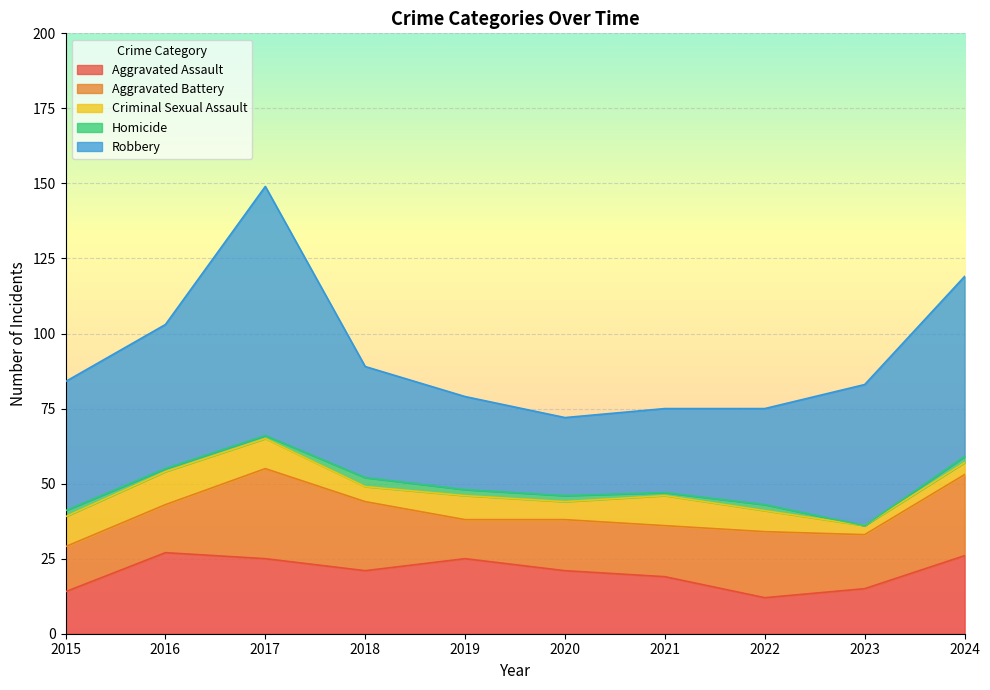

True or false: Aggravated Battery and Homicide cross at least once.

False